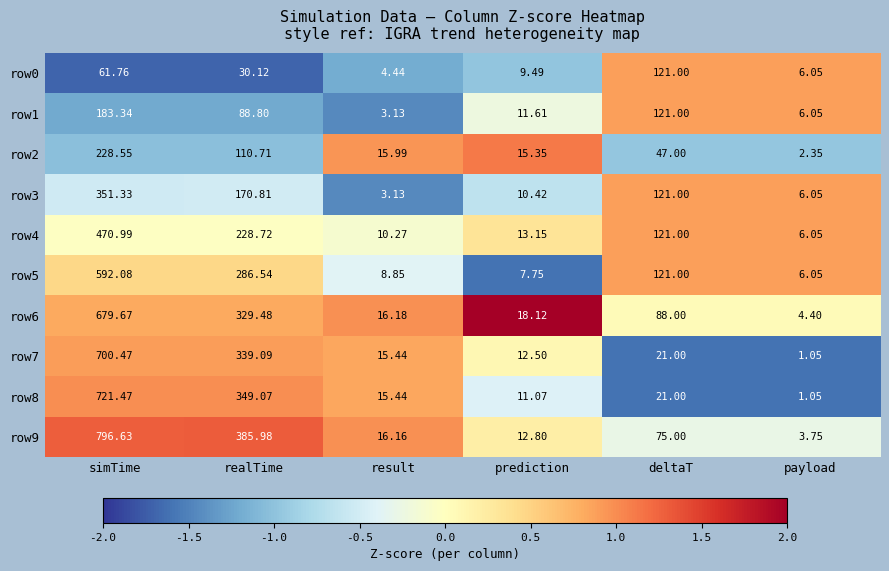

Rank the categories by row9 value from highest to lowest.

simTime, realTime, deltaT, result, prediction, payload